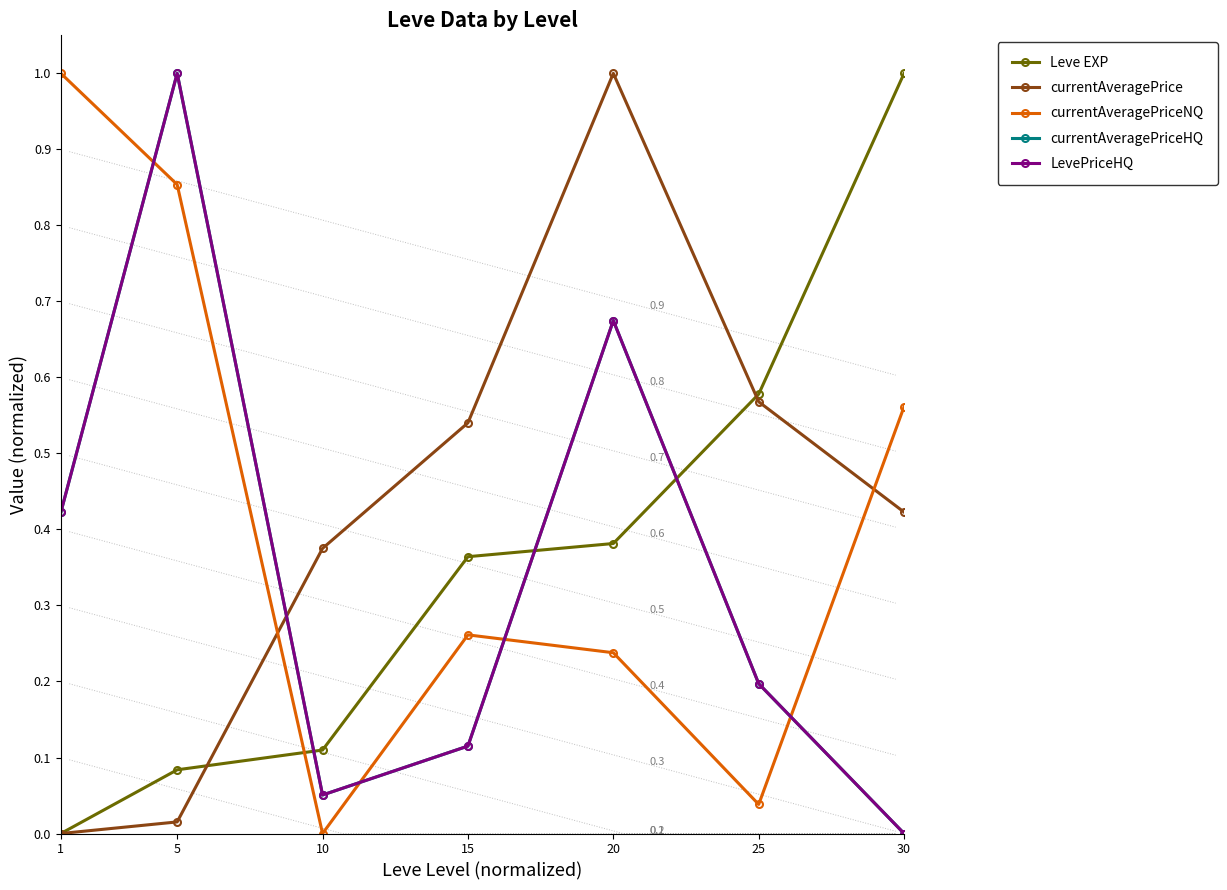

True or false: LevePriceHQ and currentAveragePriceHQ cross at least once.

False